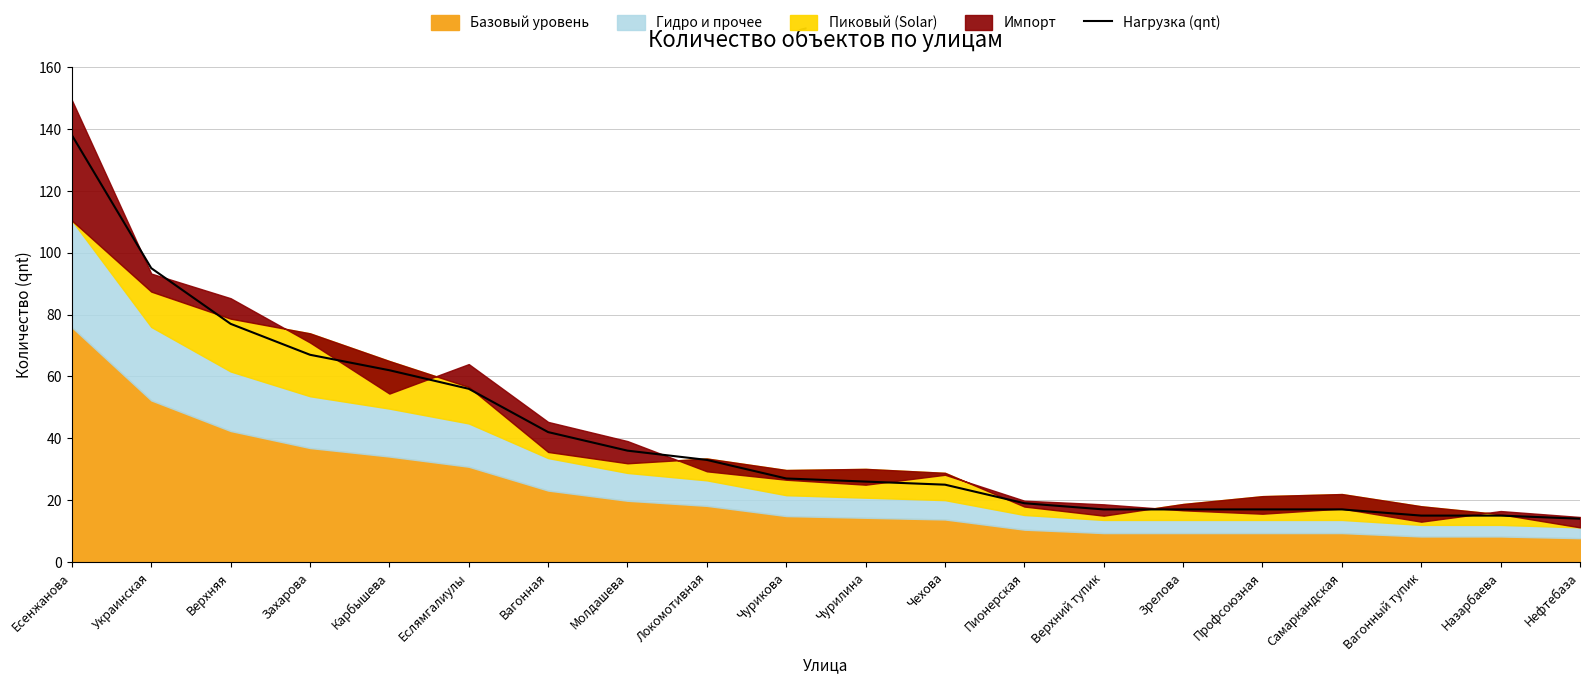

What is the change in value from Захарова to Верхний тупик?

-50